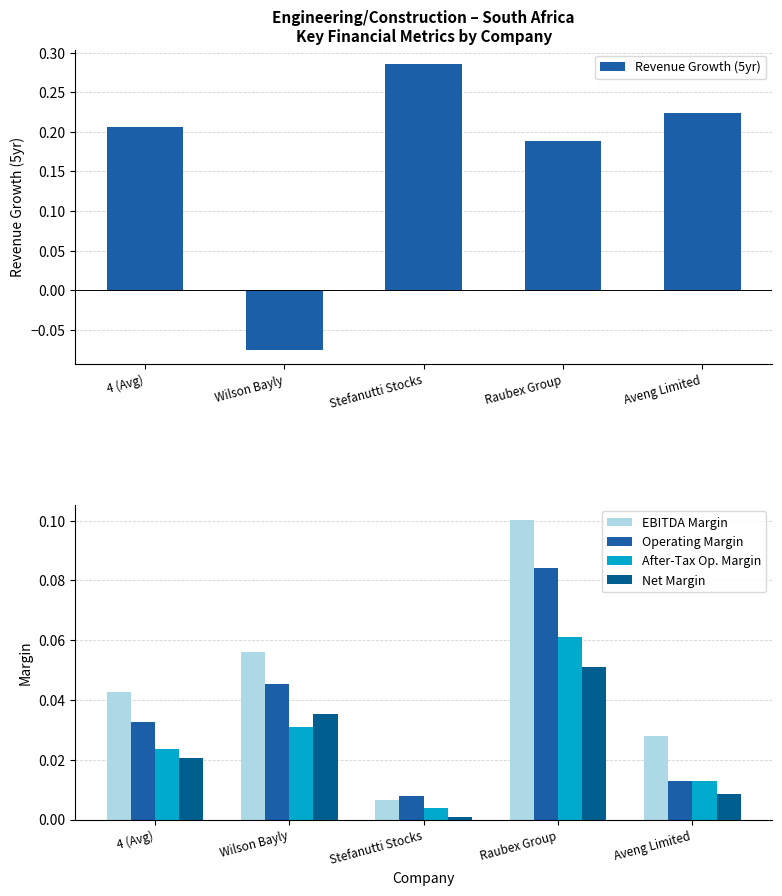

Rank the series at 4 (Avg) from lowest to highest value.

Net Margin, After-Tax Op. Margin, Operating Margin, EBITDA Margin, Revenue Growth (5yr)